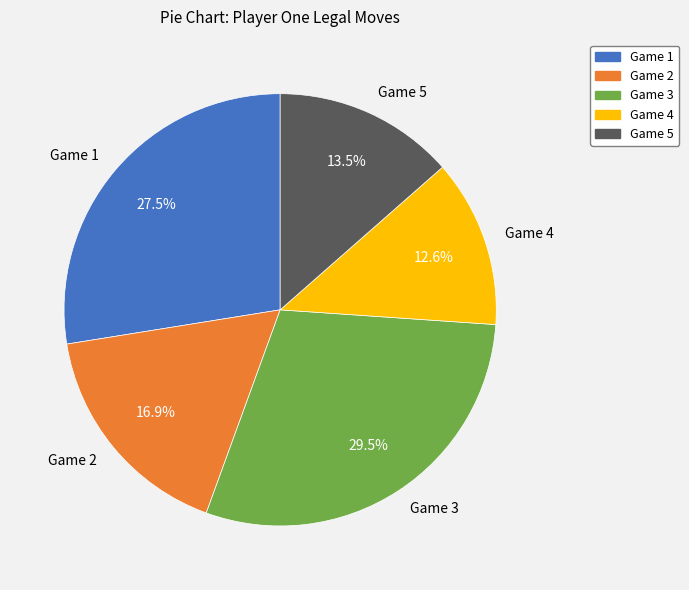

Rank the categories by value from highest to lowest.

Game 3, Game 1, Game 2, Game 5, Game 4